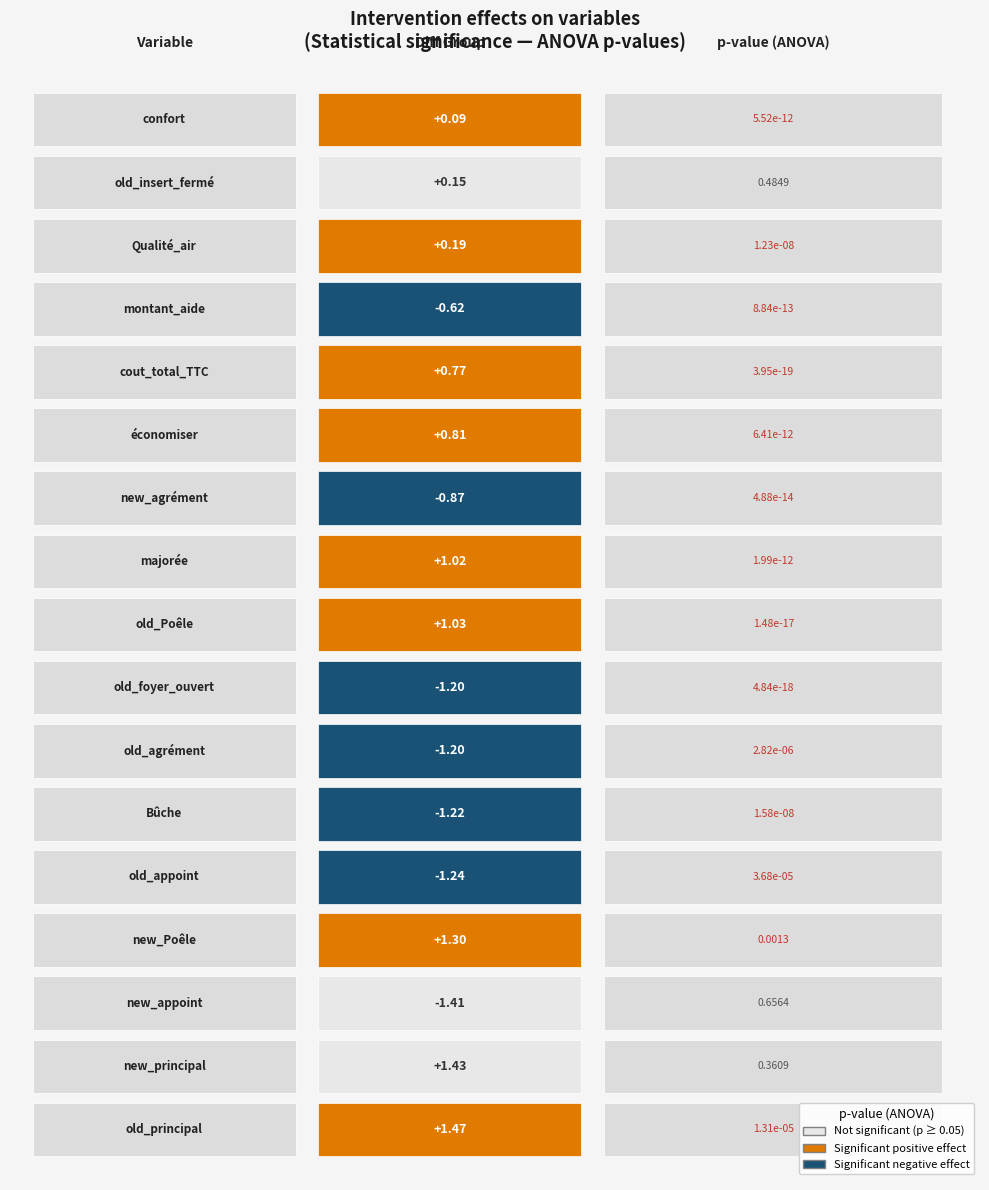

What is the total value across all series at 16?

1.5